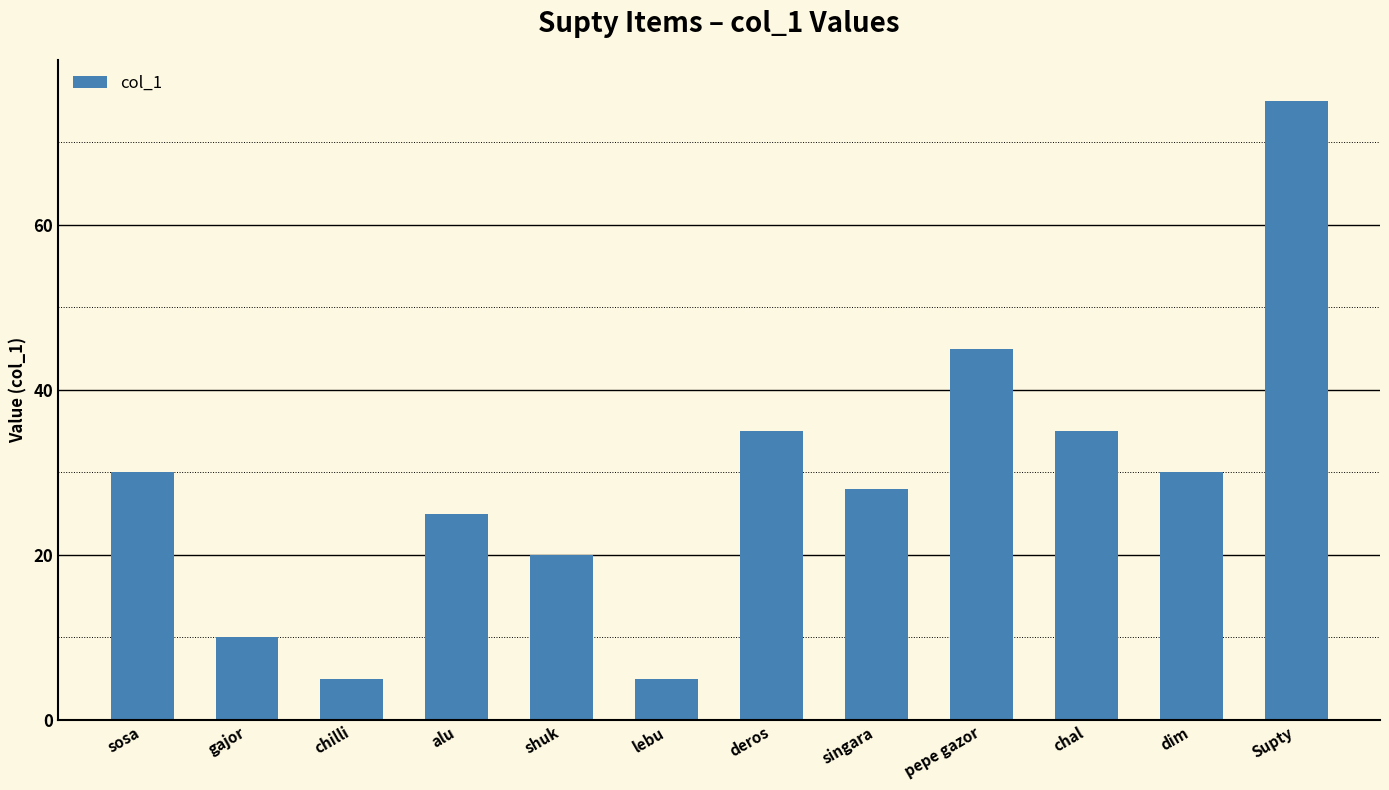

Reading left to right, what are all the values shown in this chart?

30	10	5	25	20	5	35	28	45	35	30	75